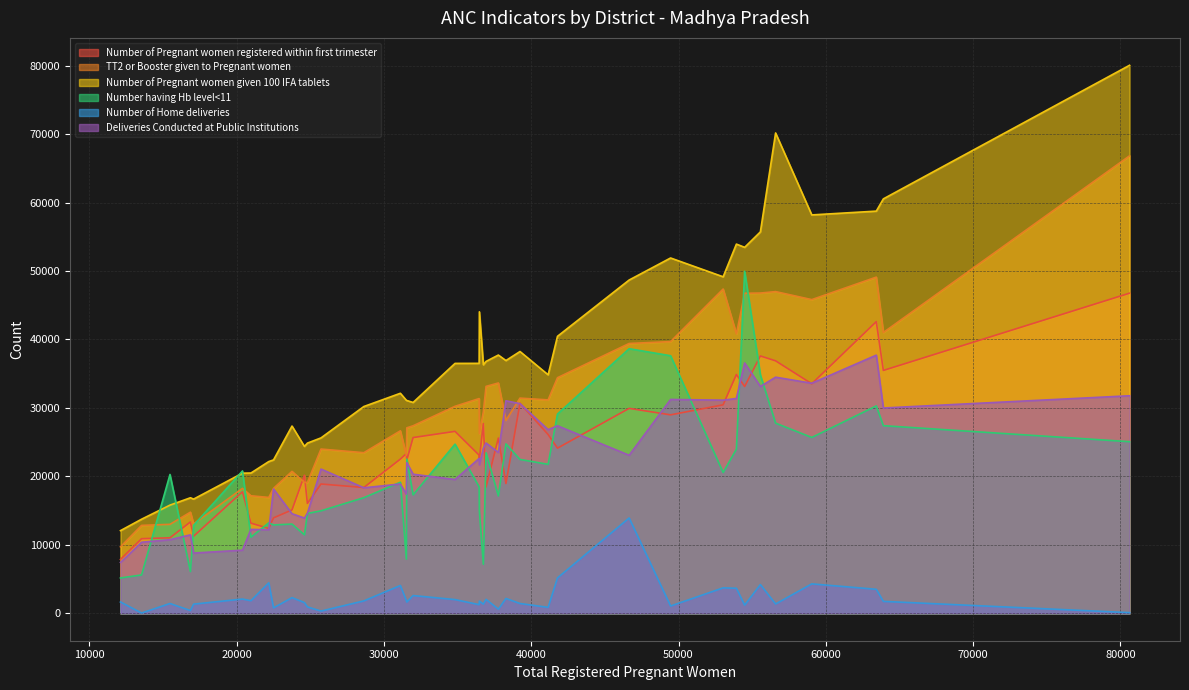

Is the value of Number of Home deliveries at Dindori greater than the value of Deliveries Conducted at Public Institutions at Gwalior?

No